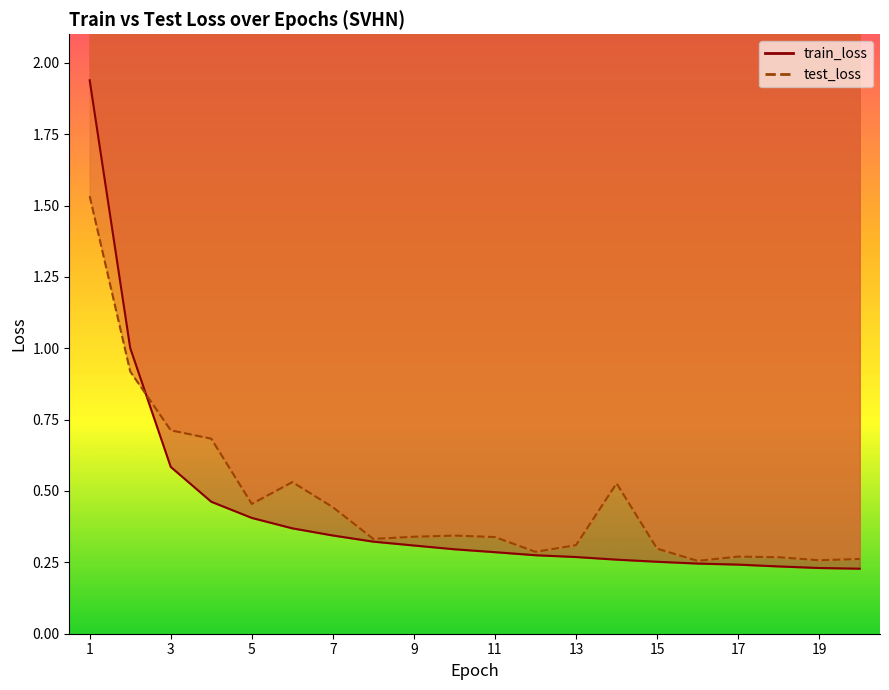

The value of train_loss at 10 is 0.3. True or false?

True